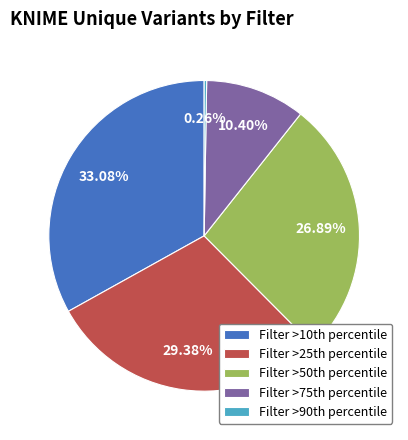

Is there a majority slice in this chart?

No